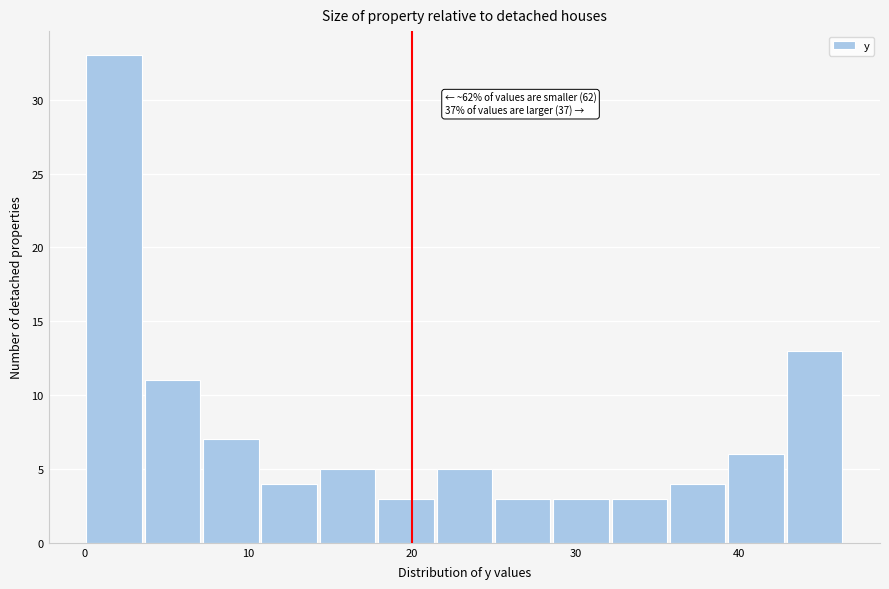

Read against the x-axis, roughly where is the centre of the tallest bar?

2